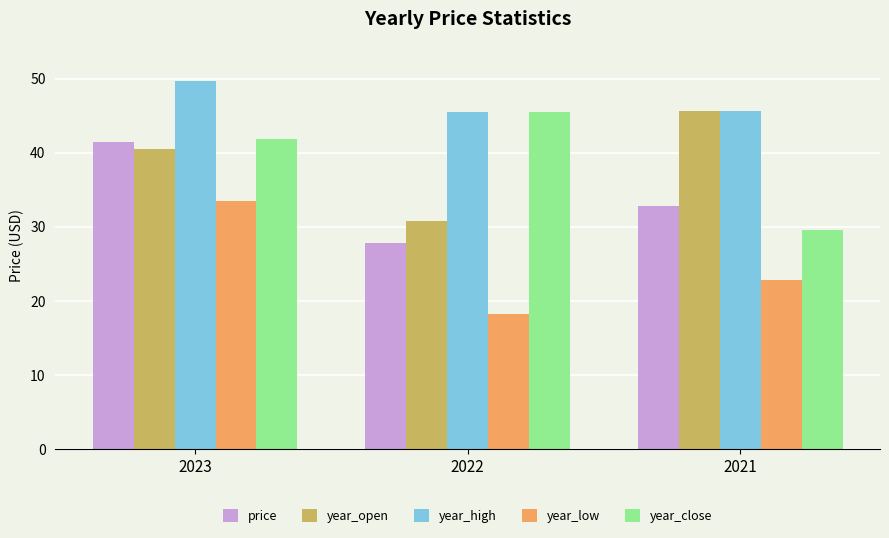

What is the difference between the maximum and second lowest values in the year_high series?

4.0